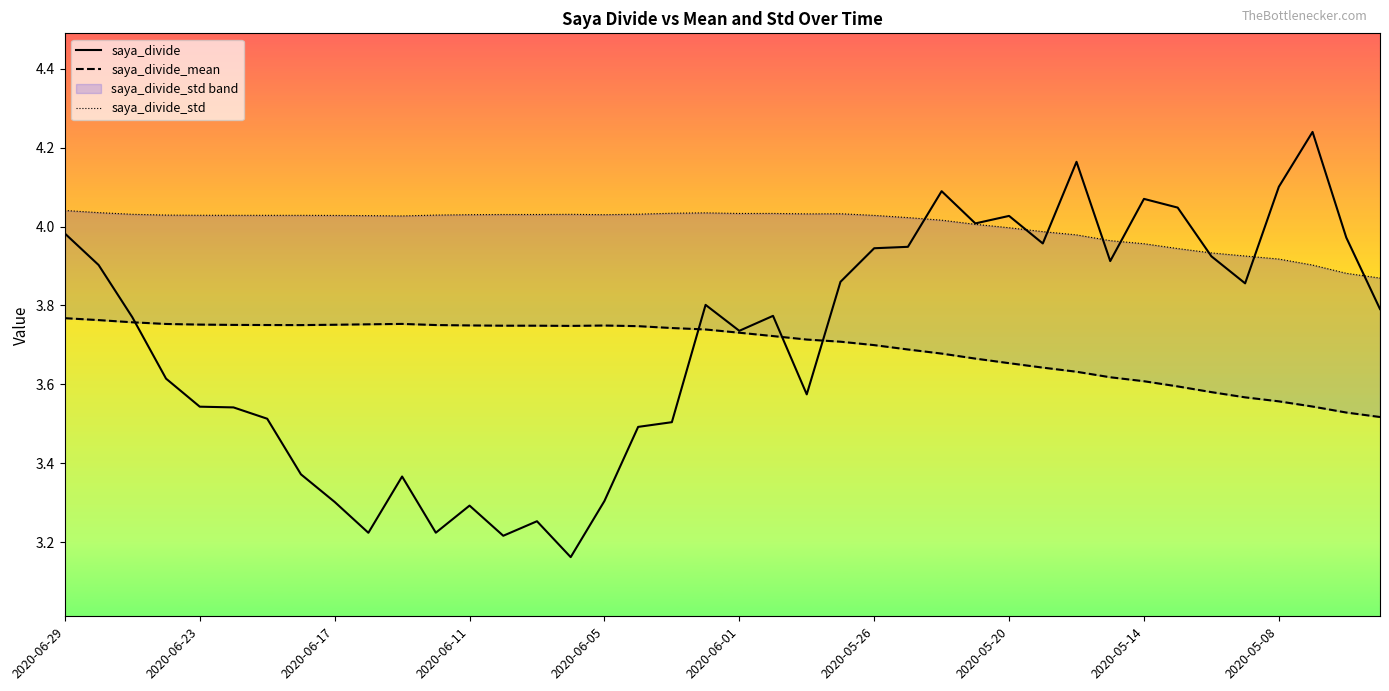

At which label does saya_divide reach its peak?

2020-05-07